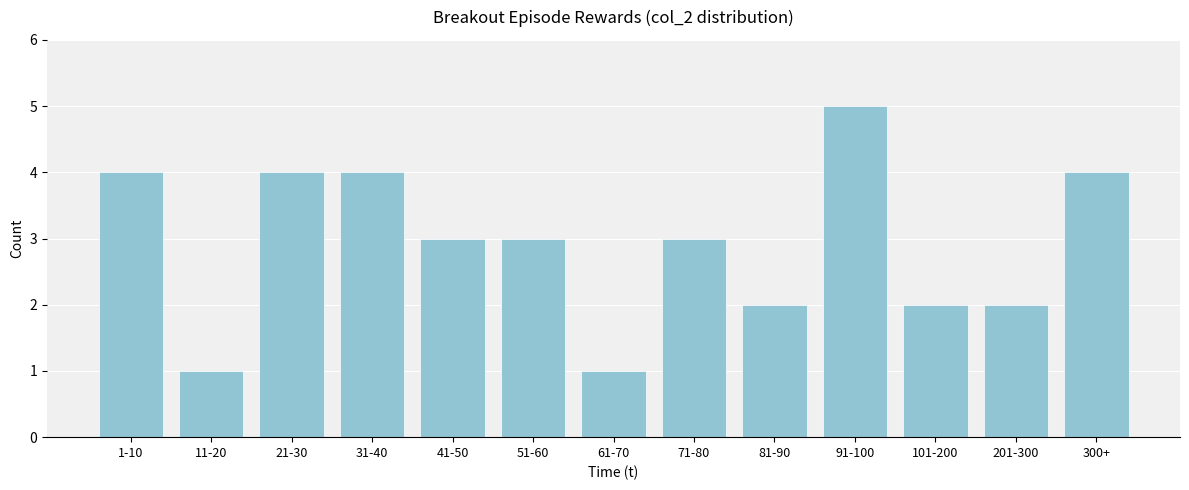

Reading right to left, what are all the values shown in this chart?

300+=4	201-300=2	101-200=2	91-100=5	81-90=2	71-80=3	61-70=1	51-60=3	41-50=3	31-40=4	21-30=4	11-20=1	1-10=4